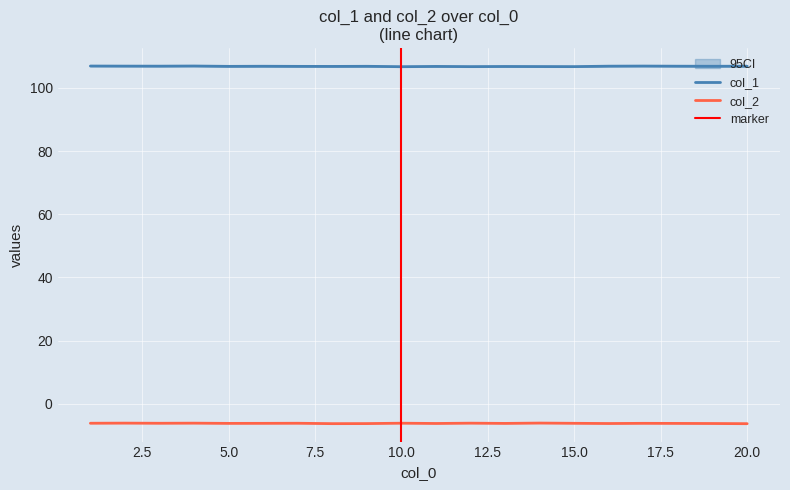

Is the value of col_1 at 15 greater than the value of col_2 at 6?

Yes